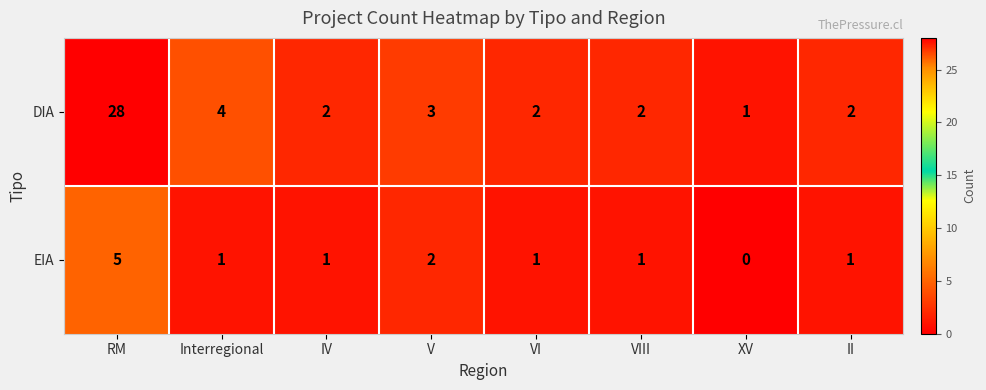

At which category is the sum across all series the highest?

RM